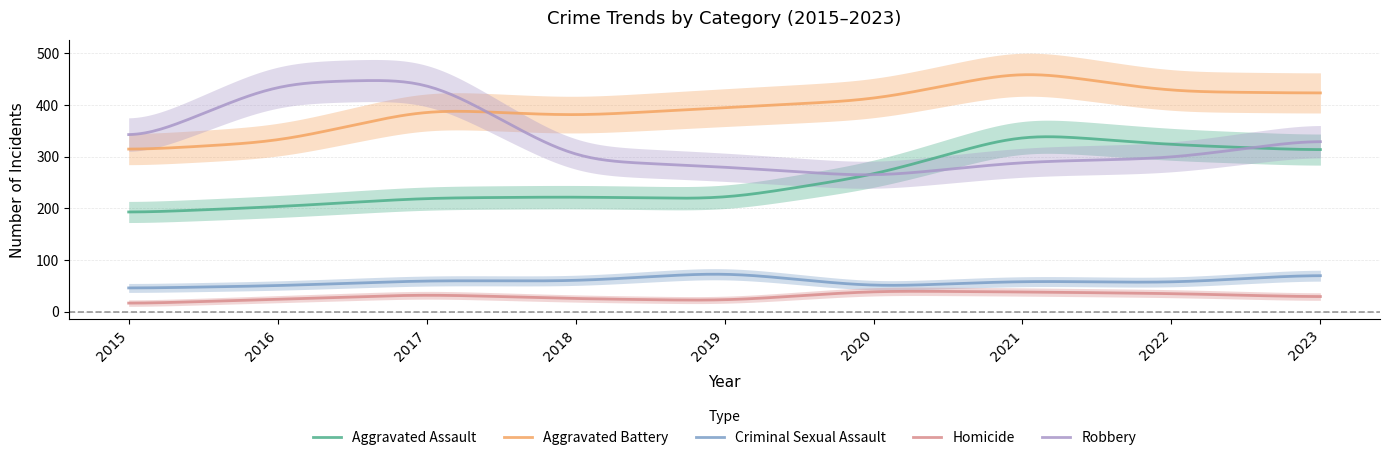

What is the sum of all Criminal Sexual Assault values?

17493.9